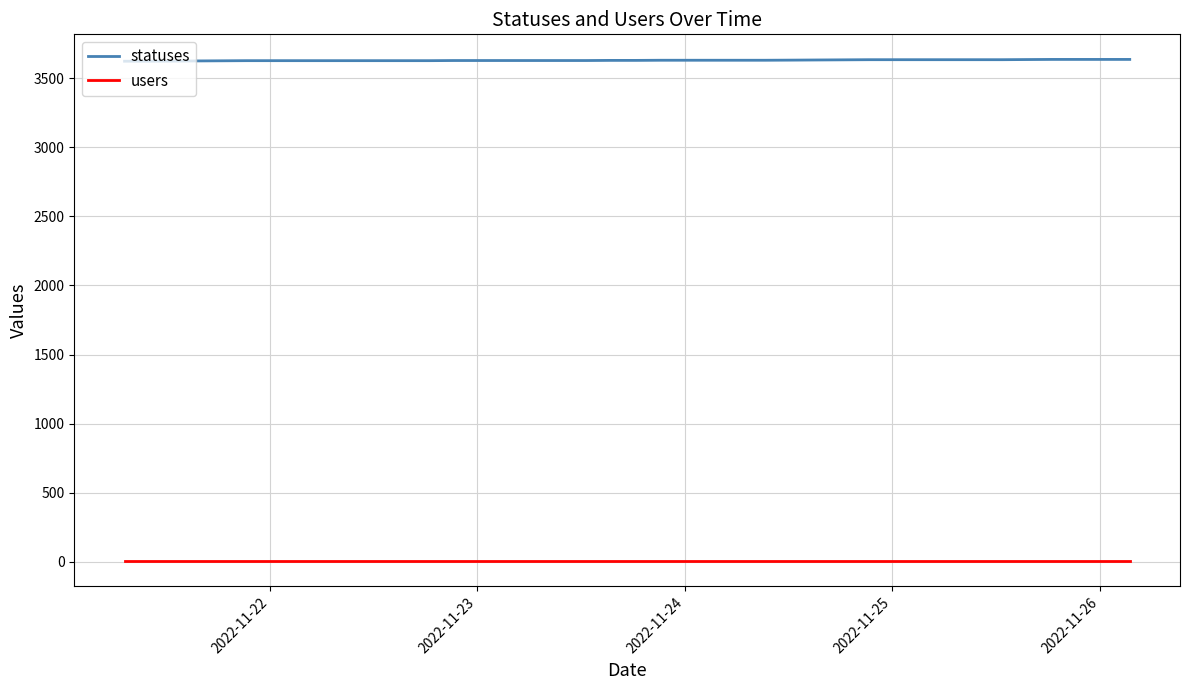

Which series has the largest total across all categories?

statuses